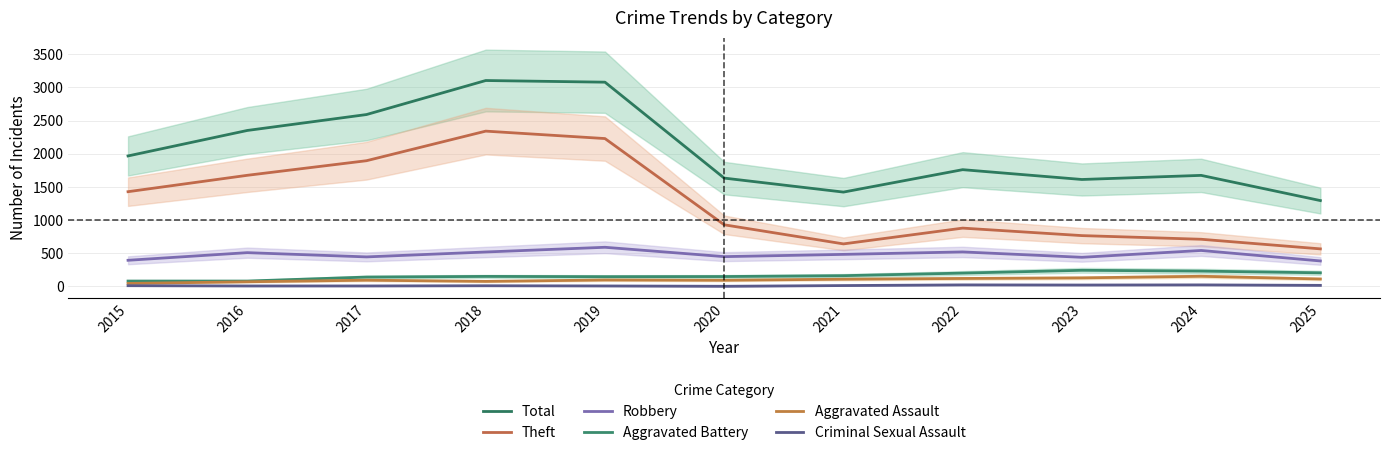

How many data points in Robbery are above 484?

5